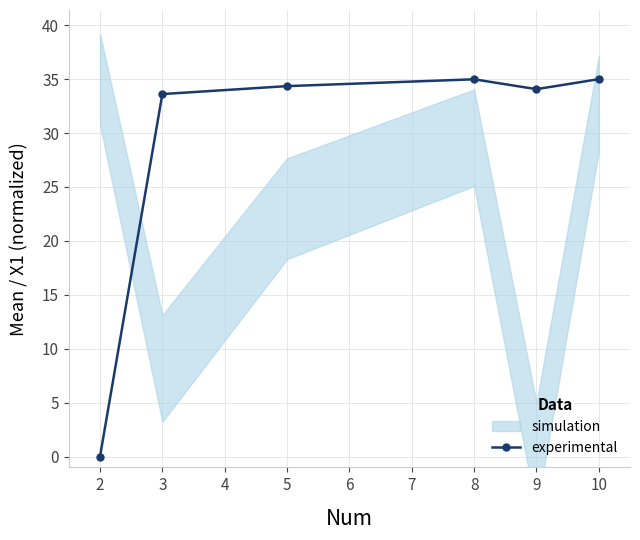

How many values exceed 34?

4